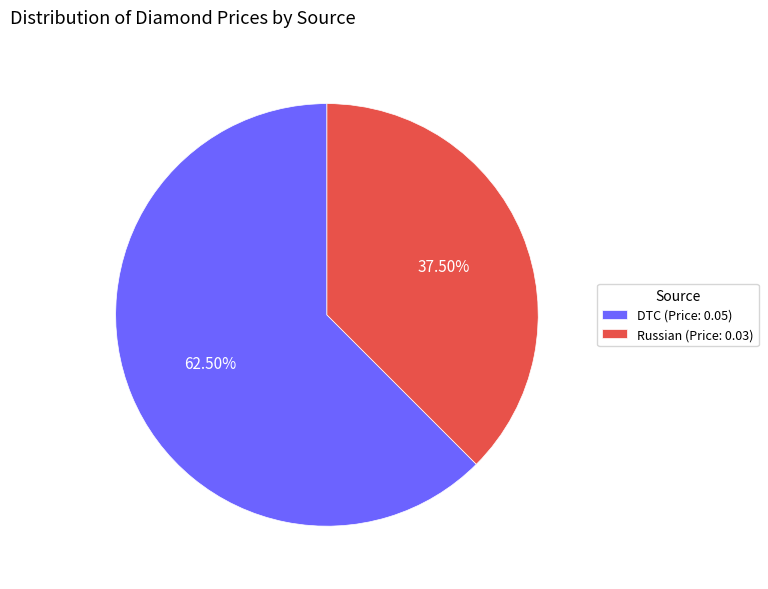

Is the sum of DTC (Price: 0.05) and Russian (Price: 0.03) greater than half?

Yes